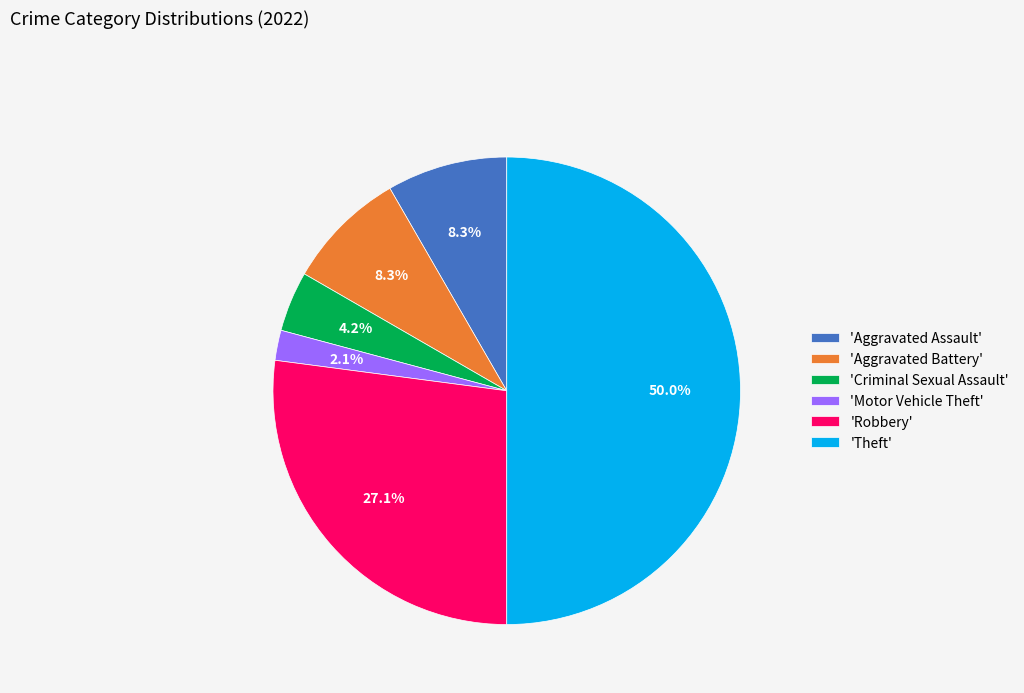

Which category has the biggest portion of the pie?

'Theft'